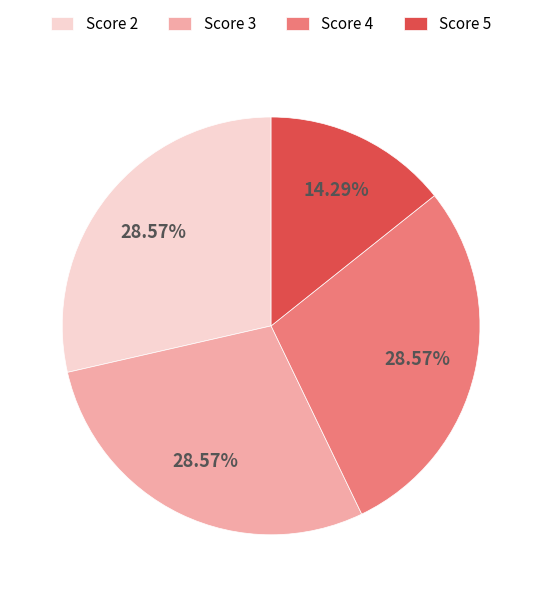

Is the sum of Score 4 and Score 5 greater than half?

No